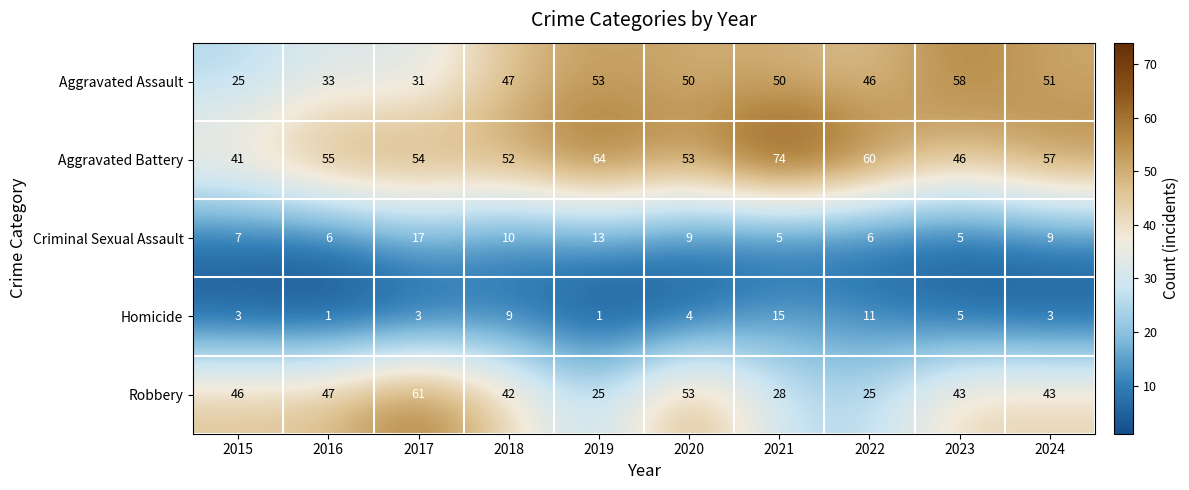

True or false: Aggravated Assault has a value of 51 at 2024.

True